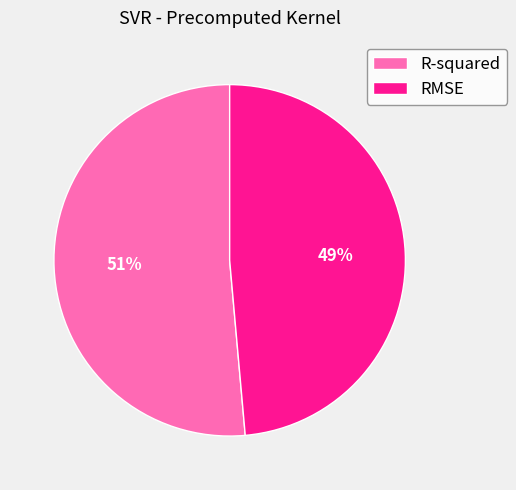

Is R-squared the majority of the pie?

Yes